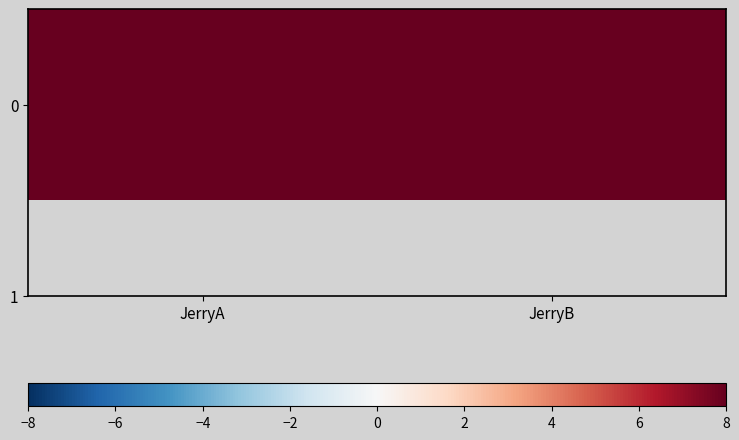

What is the smallest value displayed?

15